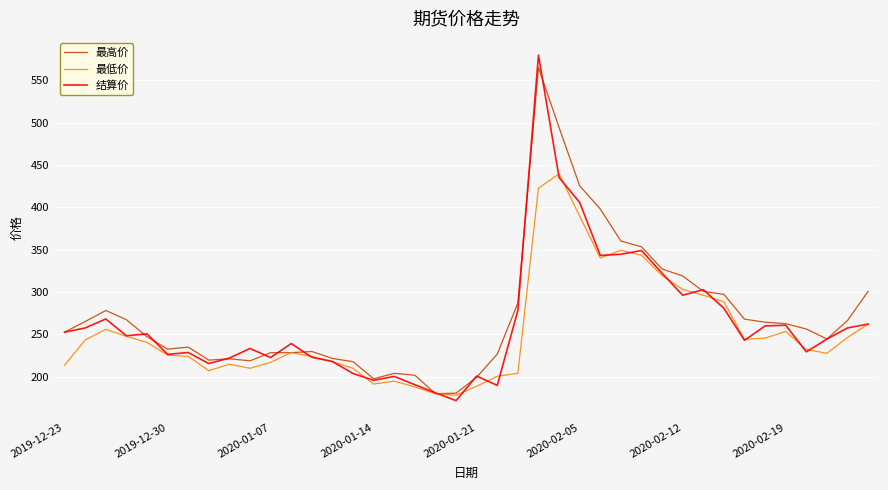

True or false: 结算价 has more than 1 points higher than both neighbors.

True